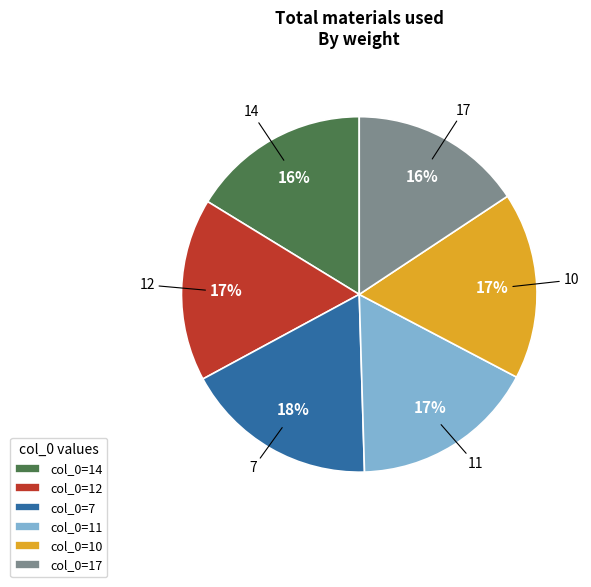

To the nearest percent, what is the difference between the 17 and 12 slice percentages?

1%